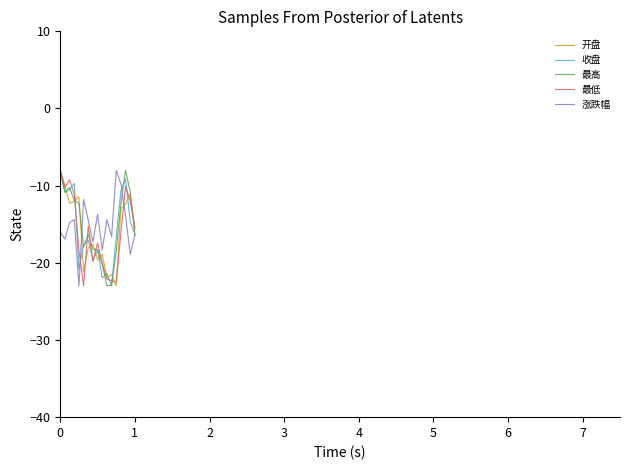

What is the maximum value shown in the chart?

-8.0